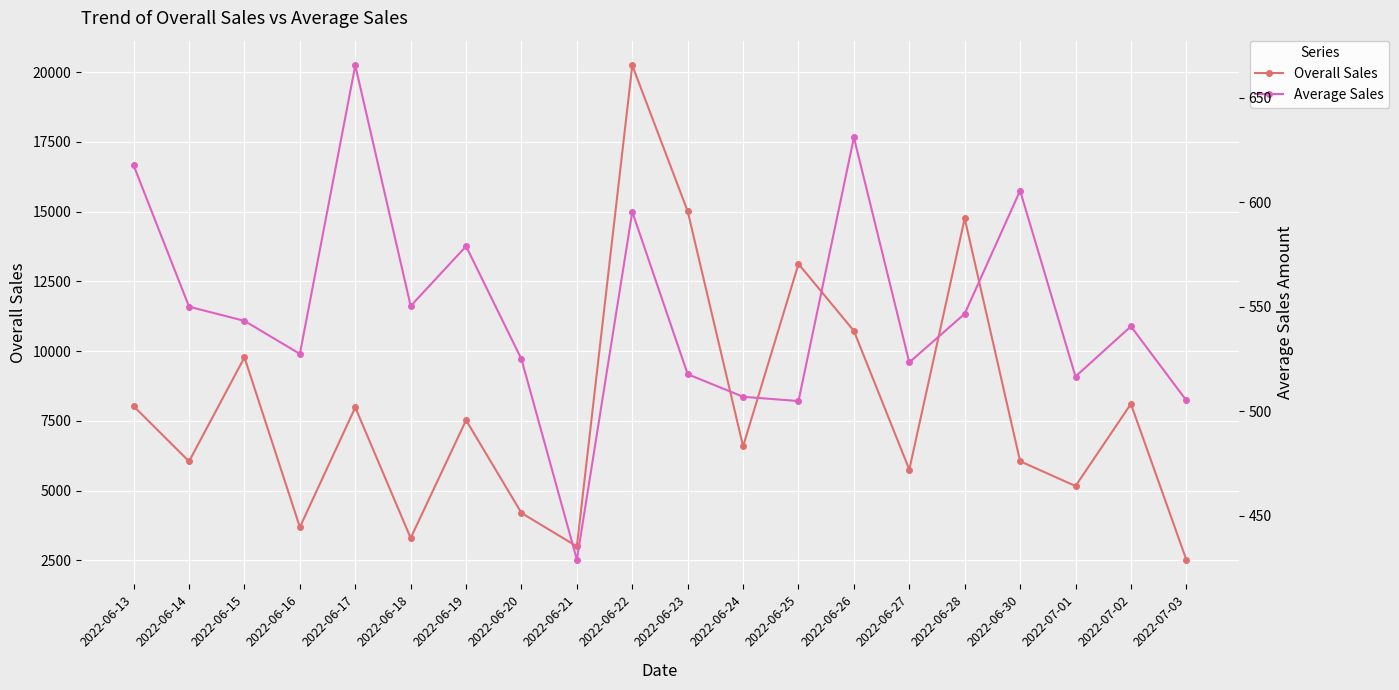

True or false: Average Sales and Overall Sales intersect in this chart.

False